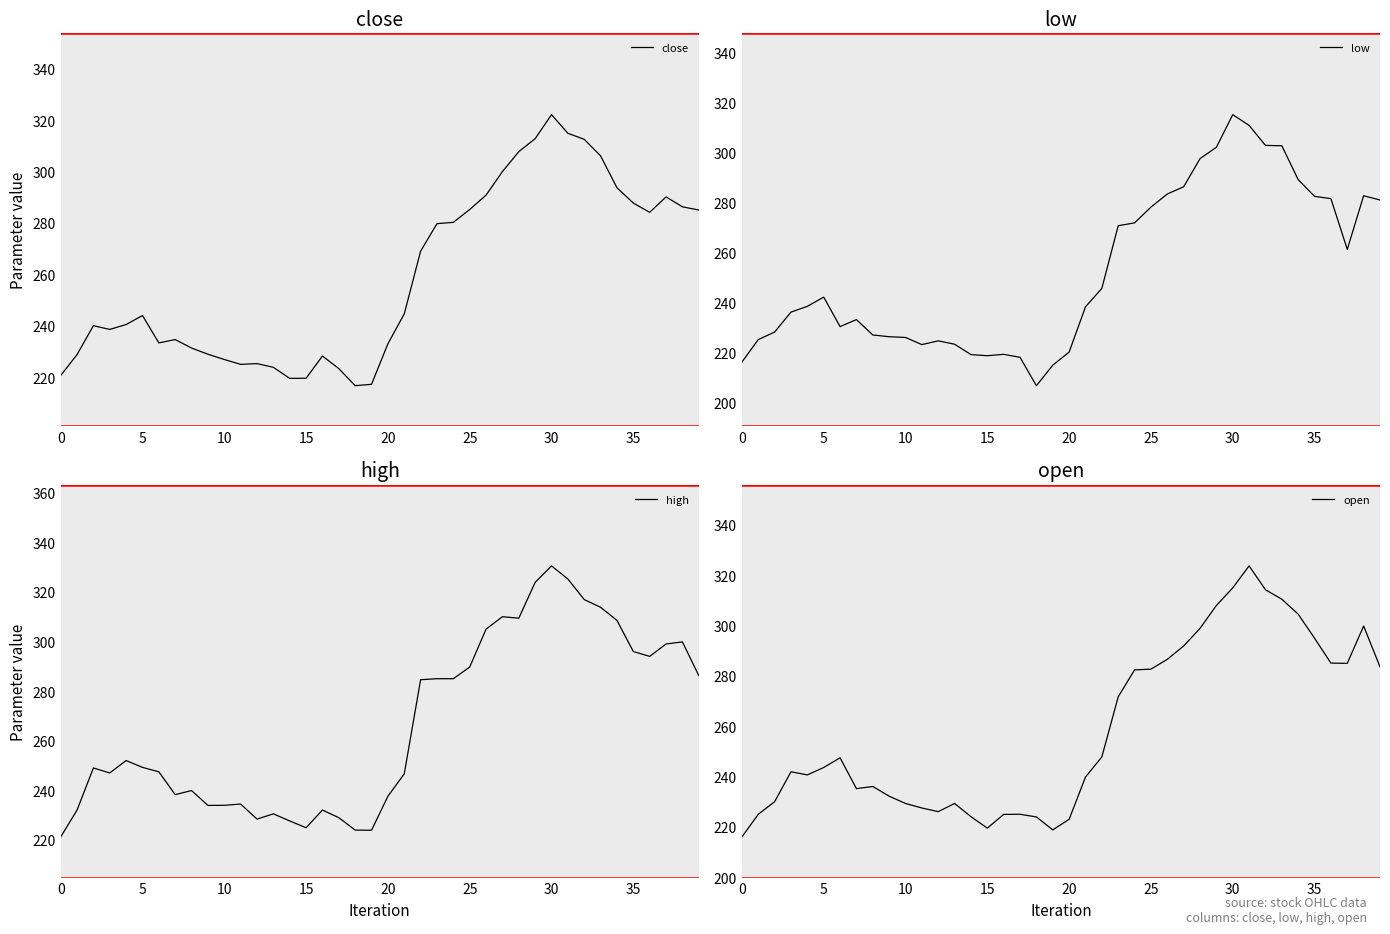

Is it true that low equals 218.6 at 15?

True